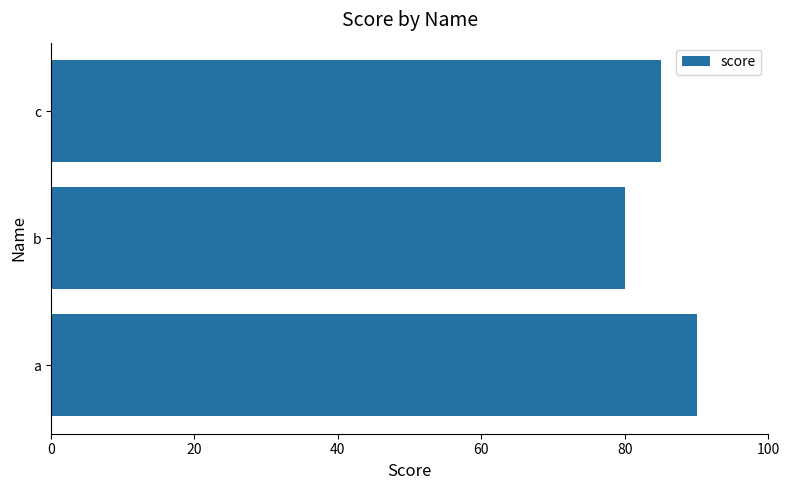

At which label is the value closest to 85?

c